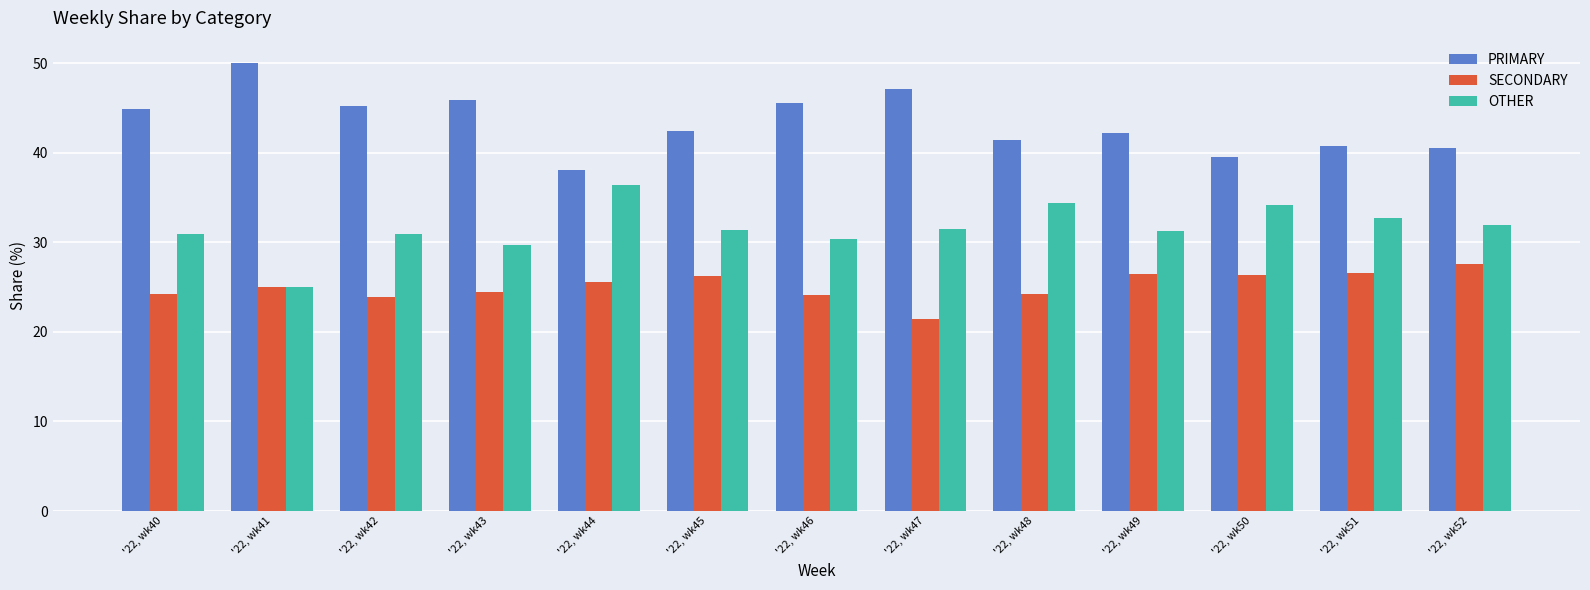

What is the approximate value of PRIMARY at '22, wk49?

42.2